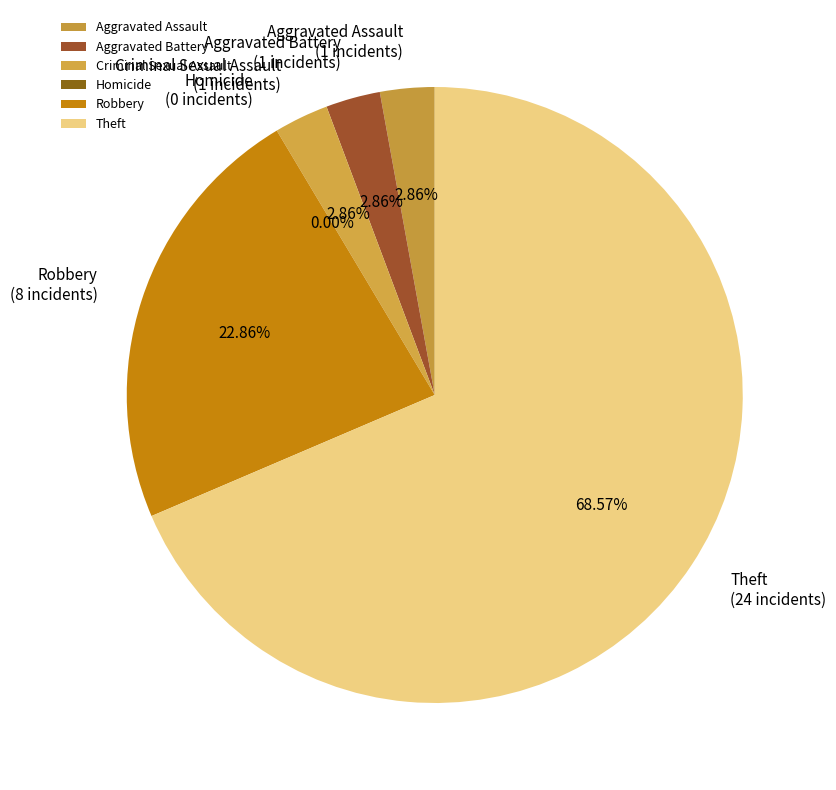

Count the number of slices in the pie.

6